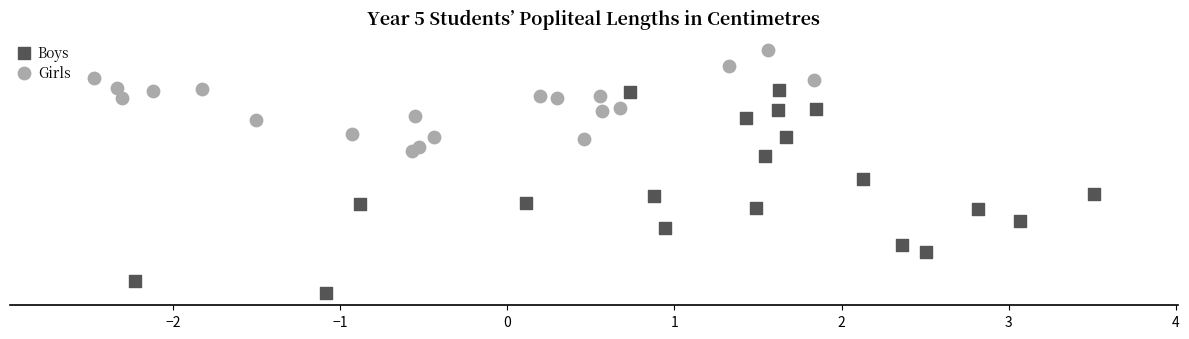

Which series contains the lowest Y value?

Boys